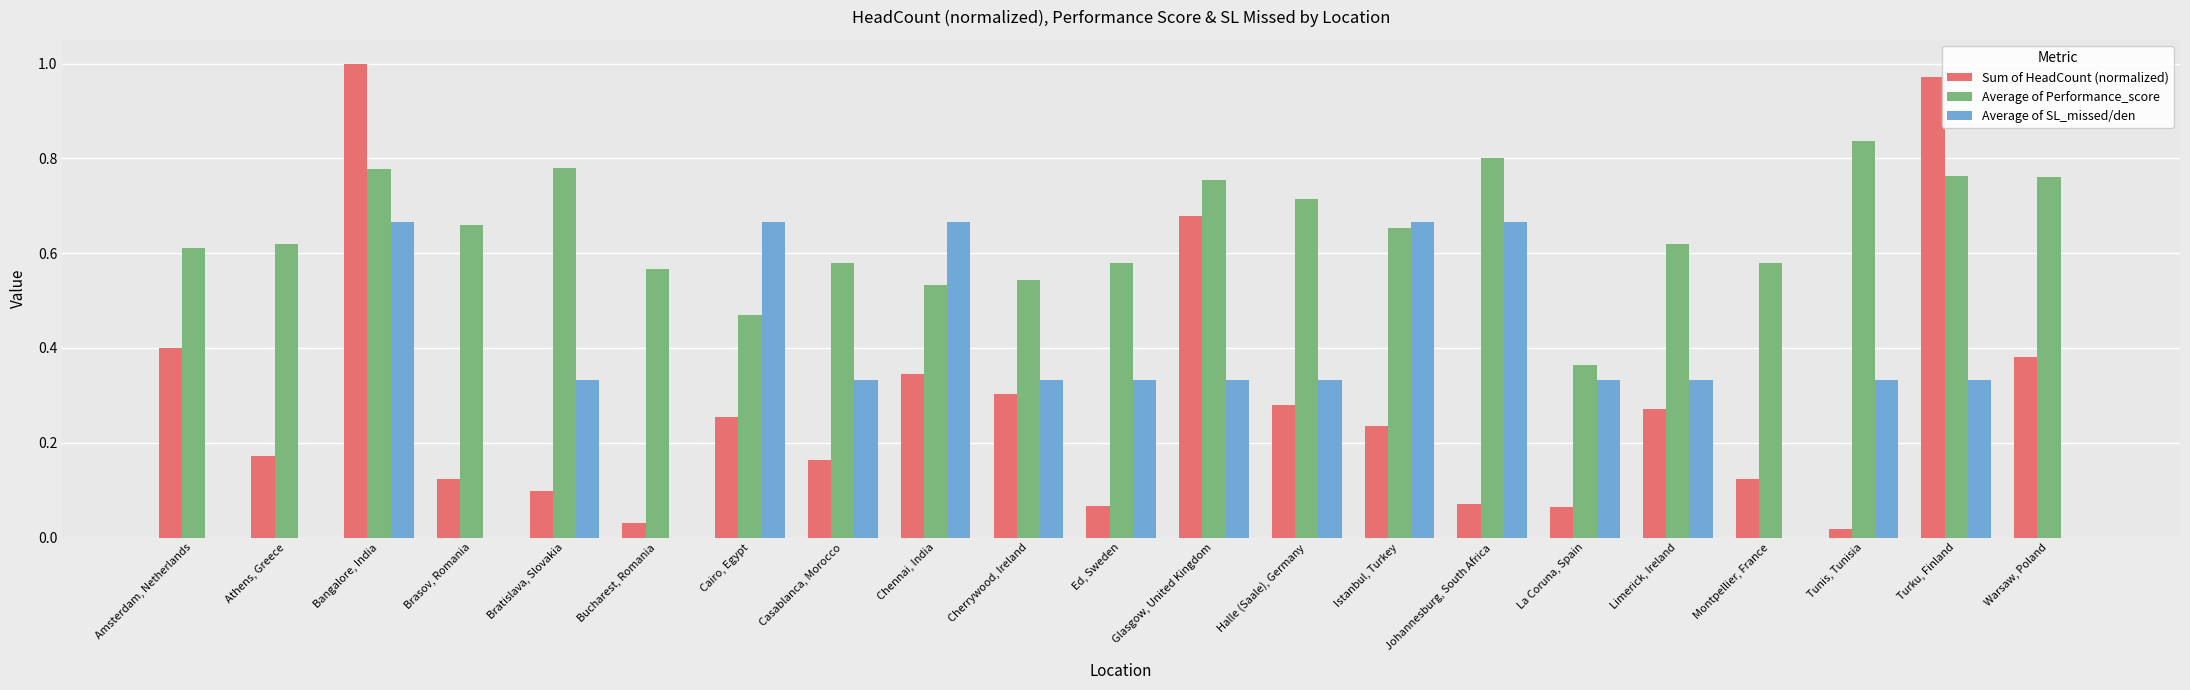

Which series has the widest spread of values?

Sum of HeadCount (normalized)